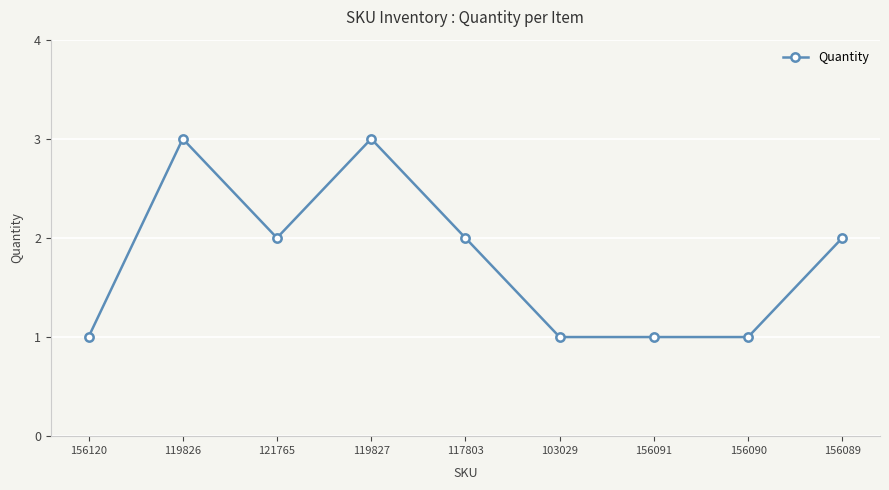

The chart shows a value of 2 at 156089. True or false?

True